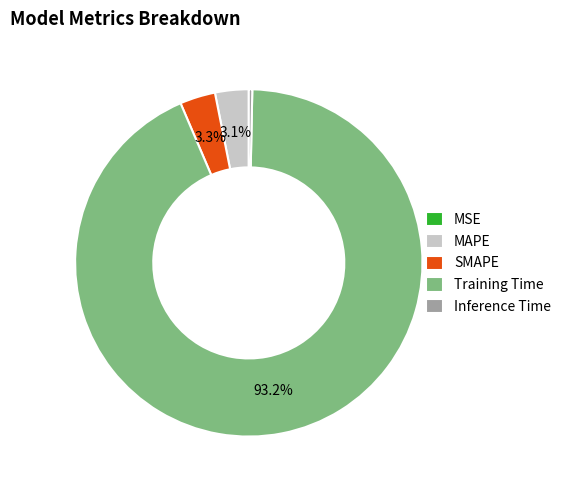

Do Training Time and SMAPE together represent more than half of the pie?

Yes